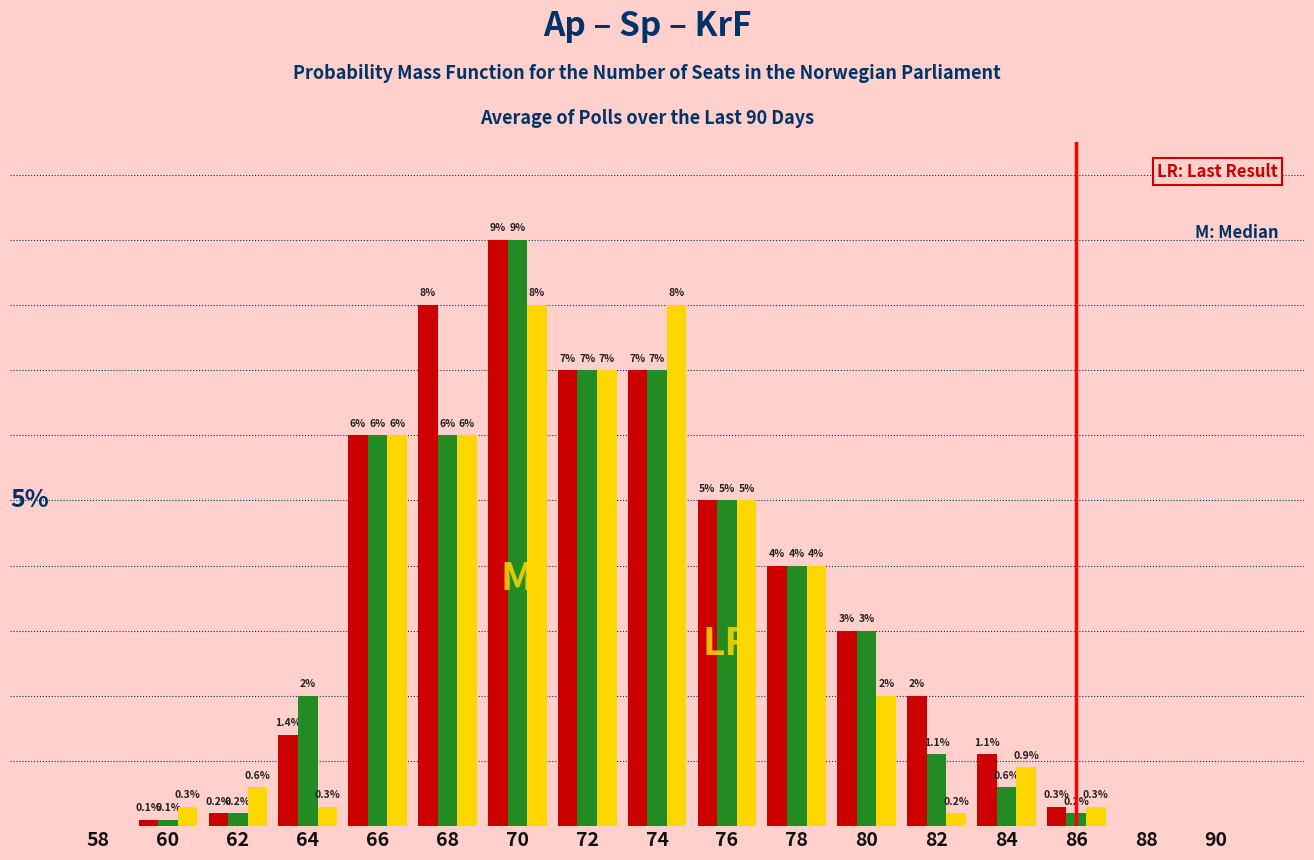

Are the bars horizontal?

No